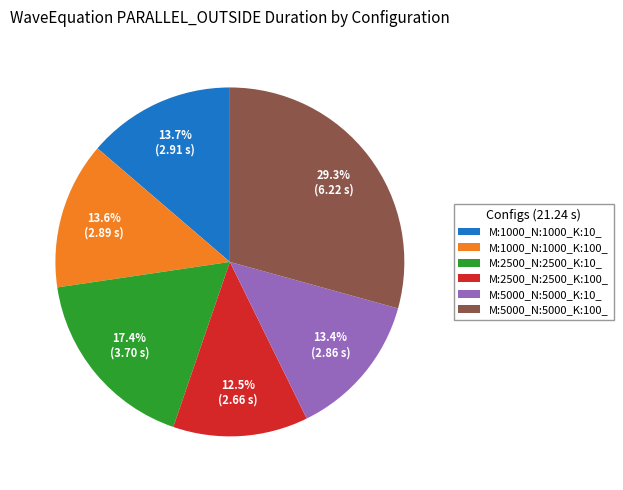

How much of the chart is everything except M:2500_N:2500_K:100_?

87.5%